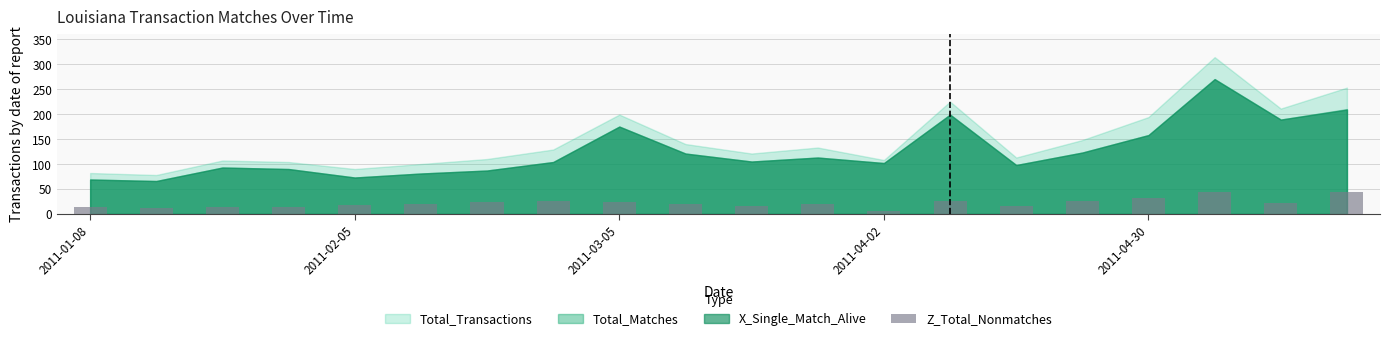

What is the sum of all values?

429